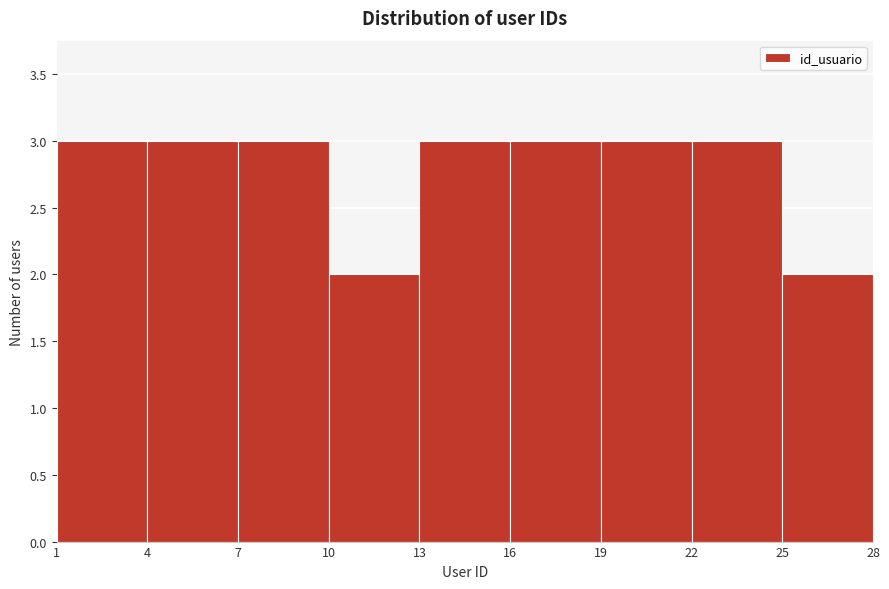

Reading left to right, list every bar in this chart as the range it spans on the x-axis followed by its height. The values are not printed on the chart, so give them approximately, as read against the axis.

1 to 4: 3
4 to 7: 3
7 to 10: 3
10 to 13: 2
13 to 16: 3
16 to 19: 3
19 to 22: 3
22 to 25: 3
25 to 28: 2